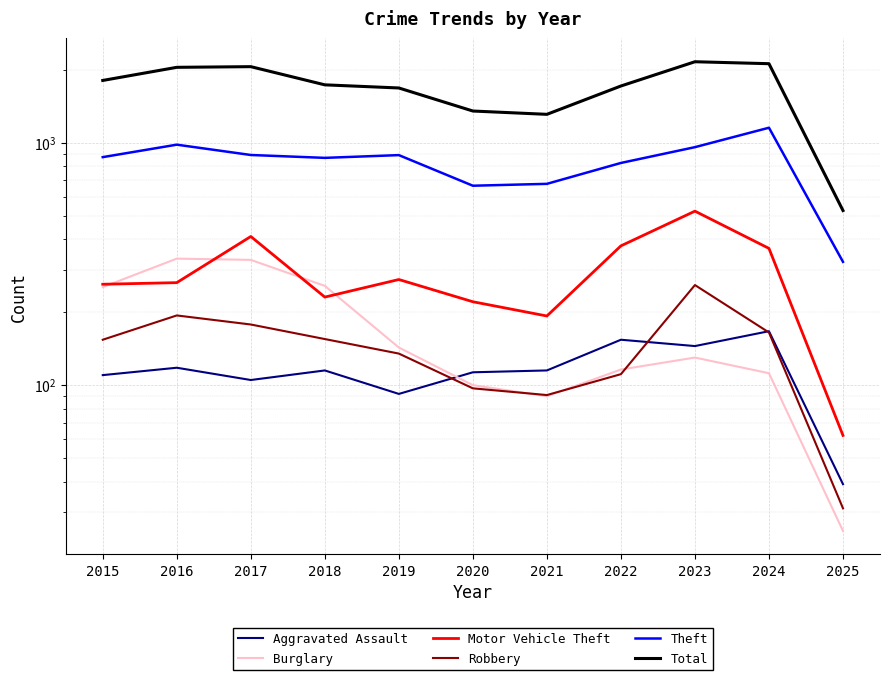

What is the lowest value of the Motor Vehicle Theft series?

62